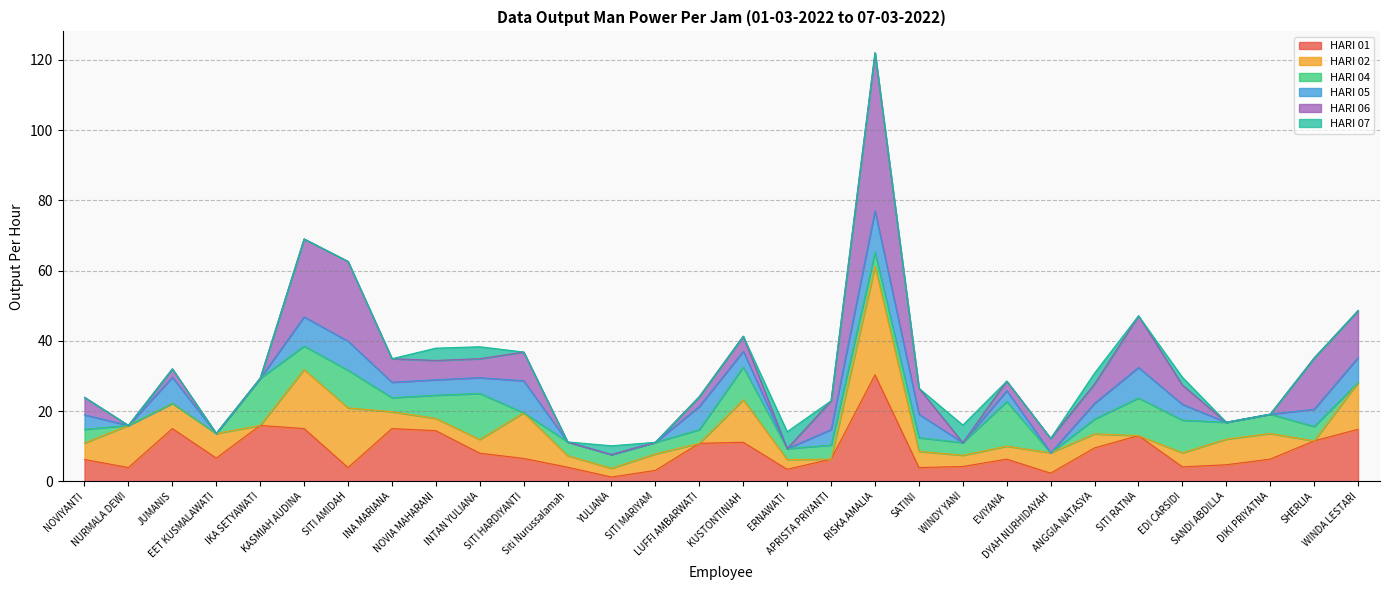

What is the difference between the maximum and minimum values in the HARI 01 series?

29.1